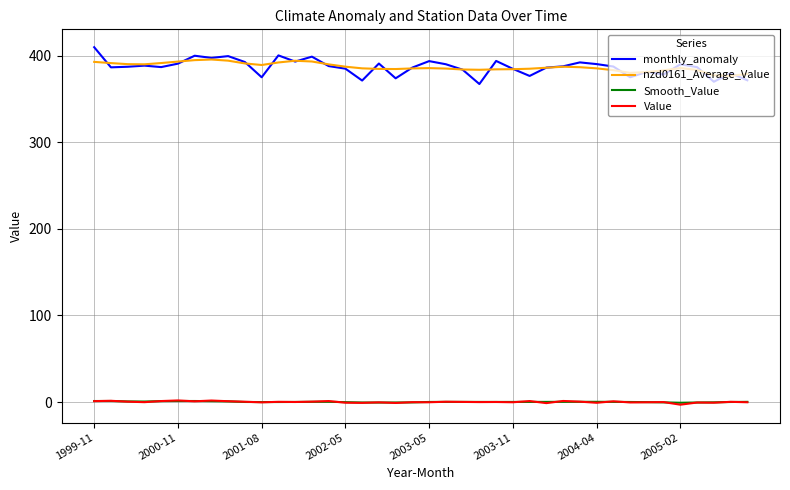

What is the maximum value for nzd0161_Average_Value?

395.4